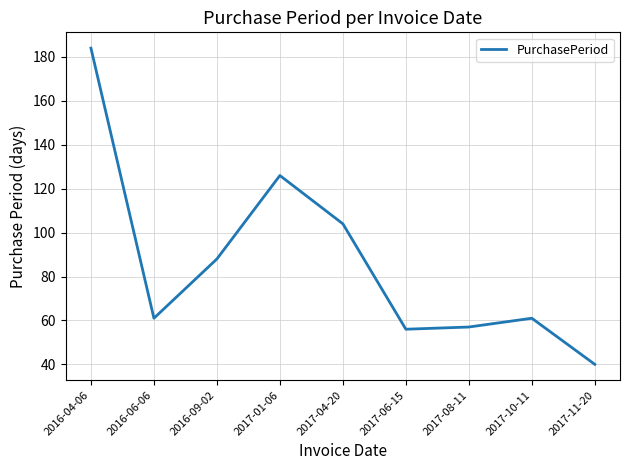

What position from the left is 2017-11-20?

9